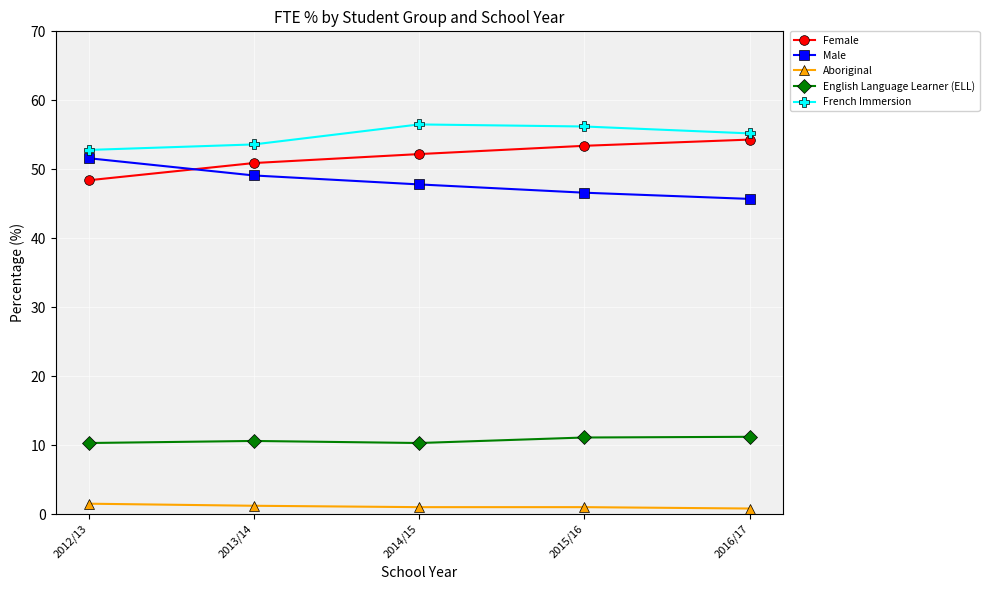

What value does the English Language Learner (ELL) series have at 2013/14?

10.6